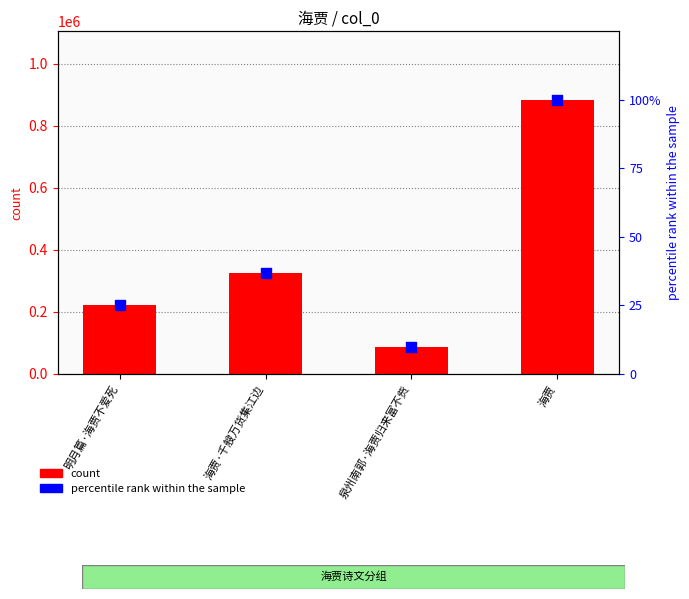

Which series contains the highest Y value?

col_0